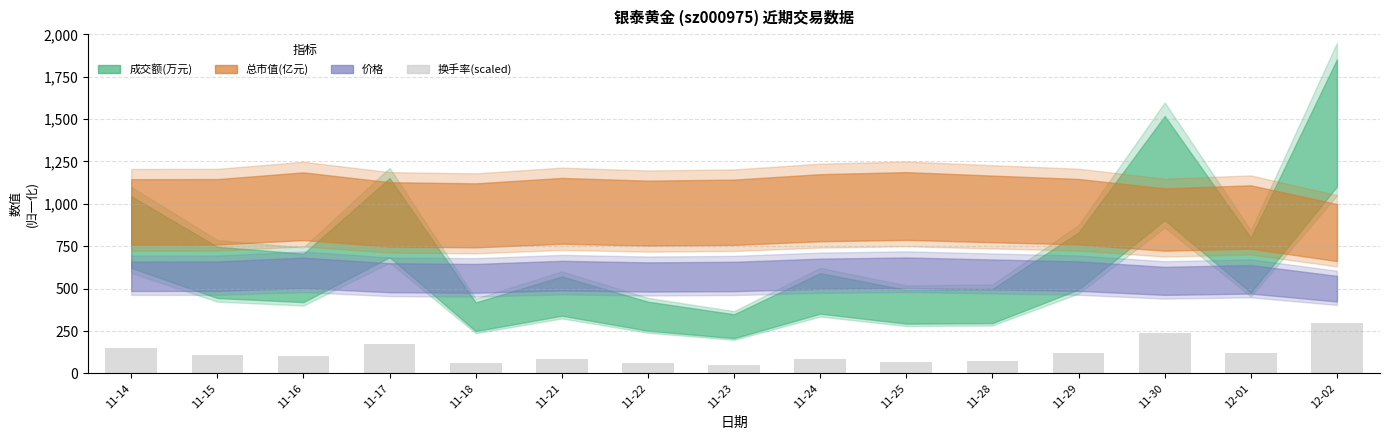

Approximately how many times larger is the value at 11-23 compared to 12-01?

0.4